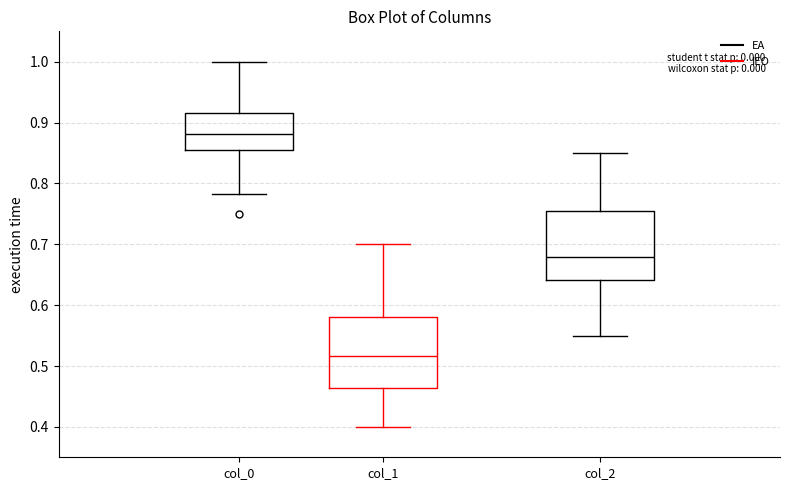

Where is the lower edge of the box for col_0 on the y-axis? The values are not printed on the chart, so give them approximately, as read against the axis.

0.86